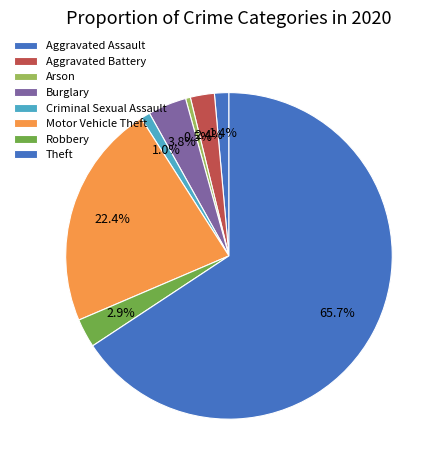

Which has a higher value, Theft or Motor Vehicle Theft?

Theft